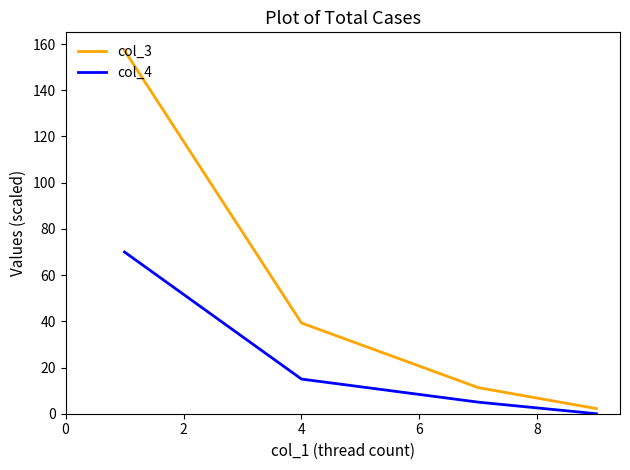

True or false: col_4 and col_3 cross at least once.

False